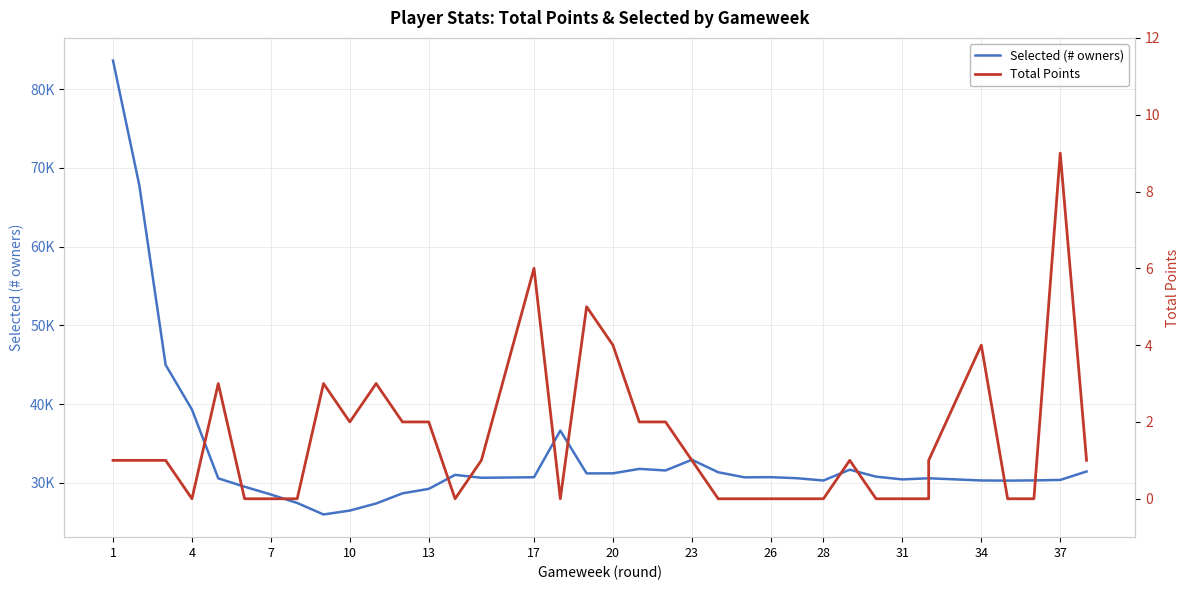

What is the sum of the Selected (# owners) values at 24 and 13?

61735